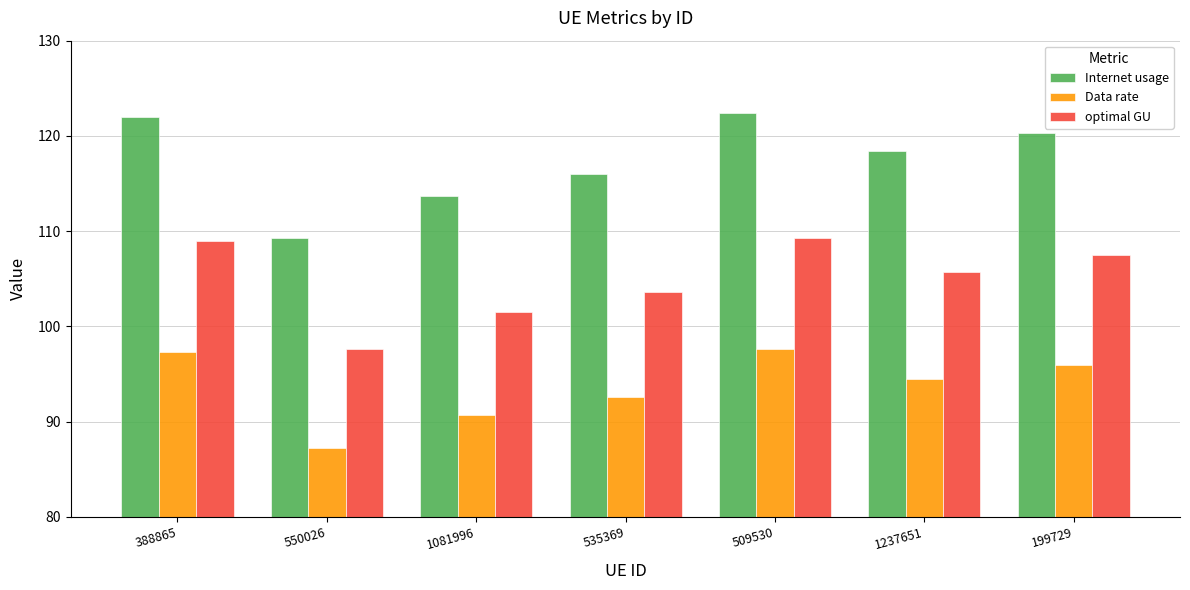

What is the total value across all series at 509530?

329.3